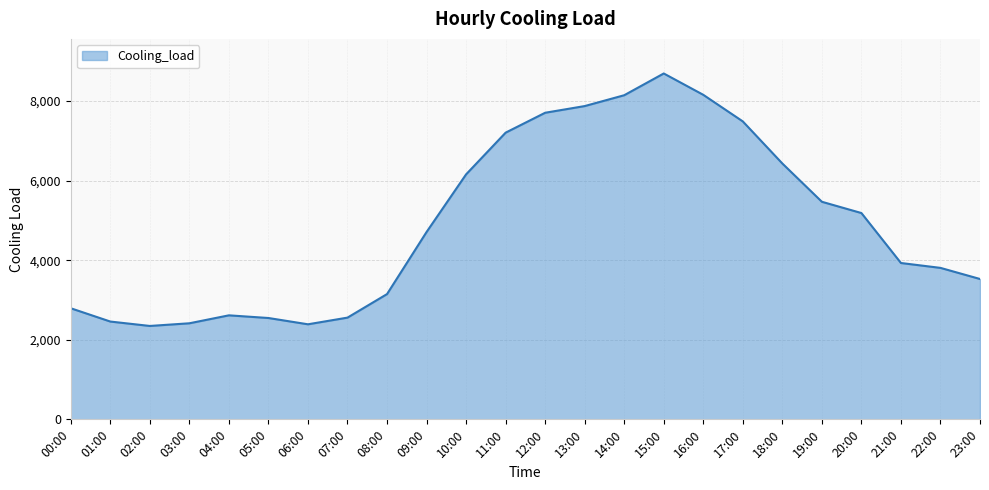

At which label does the data first exceed 4707?

09:00